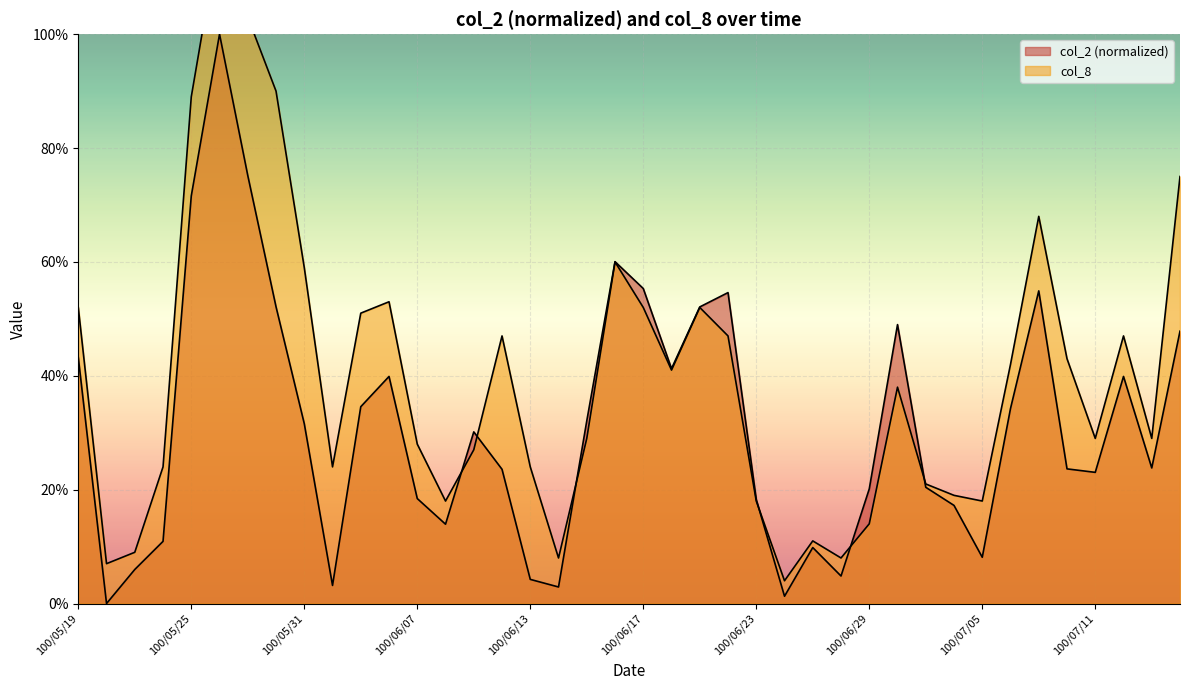

What is the label of the 25th point from the left?

100/06/23